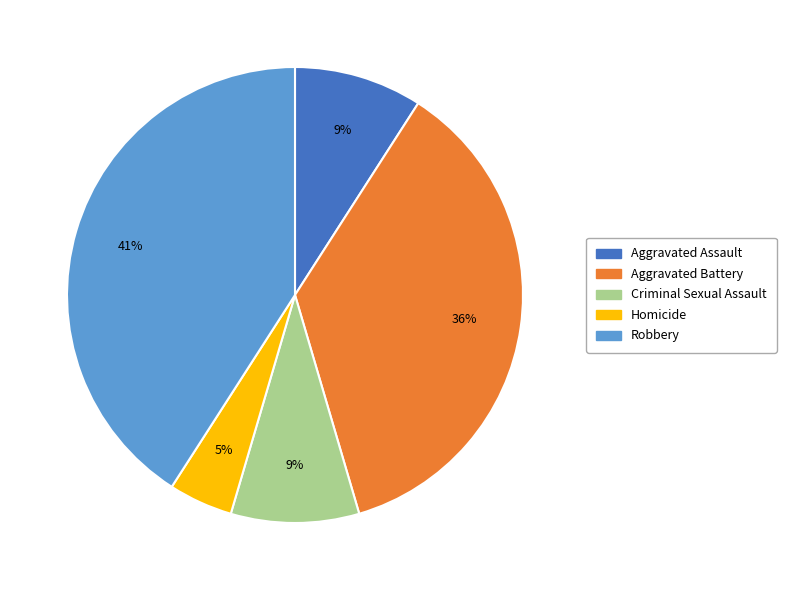

To the nearest percent, what percentage of the pie is Criminal Sexual Assault?

9%